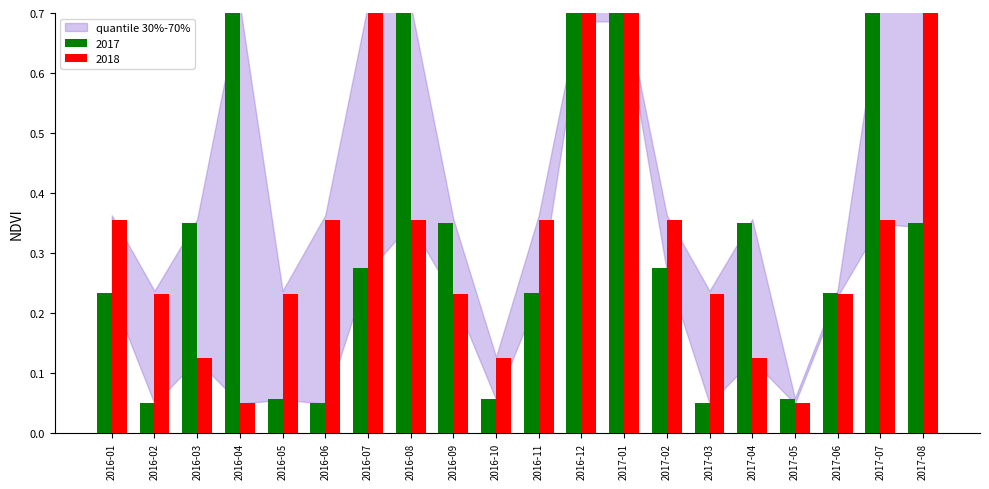

What is the highest value of the 2018 series?

0.7